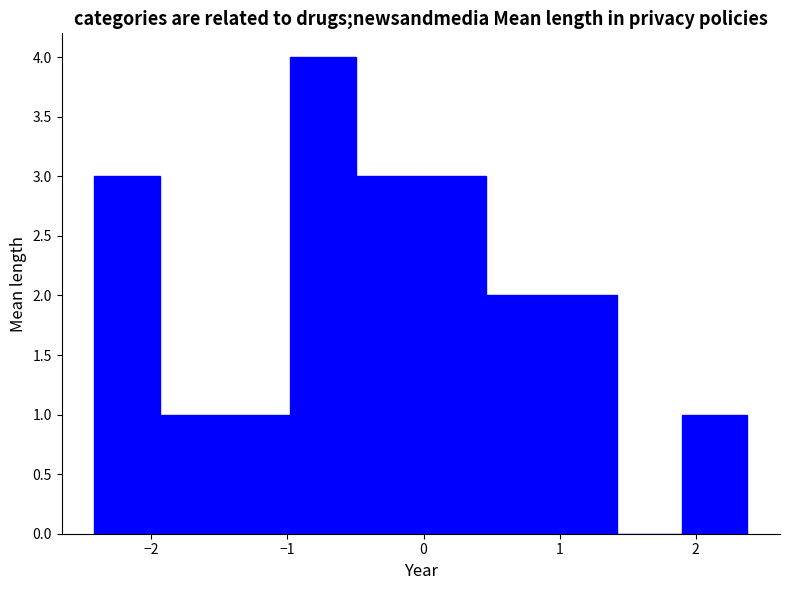

Over which range of the x-axis is the bar tallest?

-0.98 to -0.50